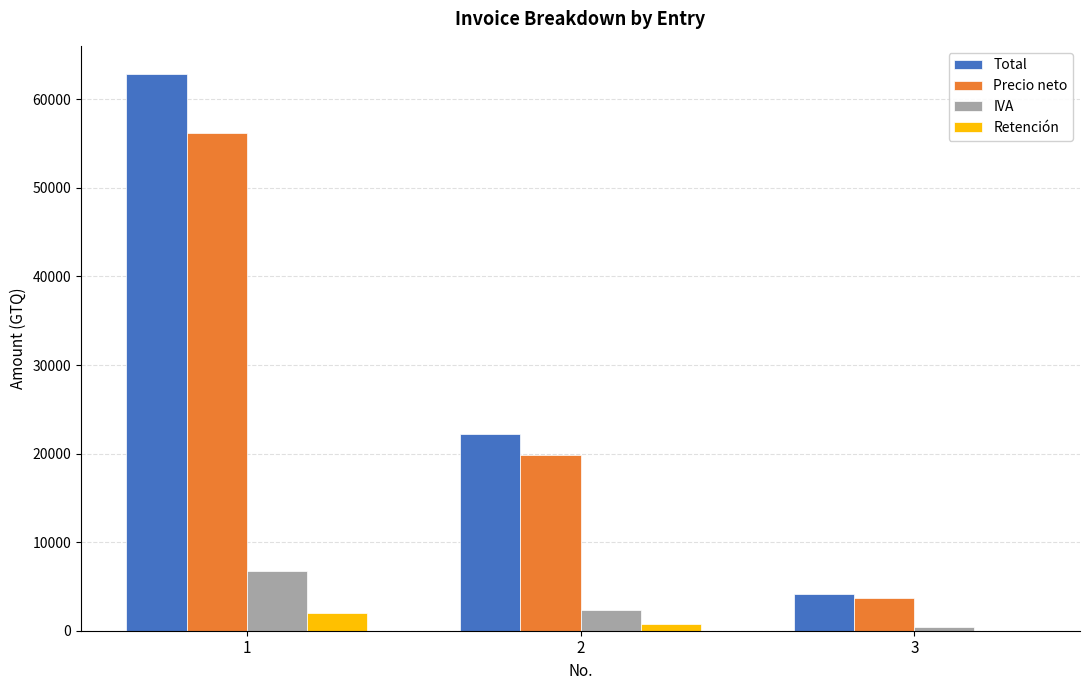

How many data points in Precio neto are above 19847?

2